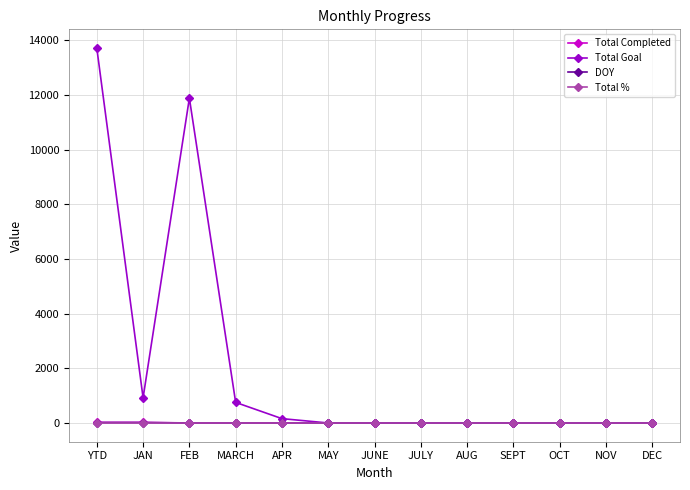

At which category is the sum across all series the highest?

YTD